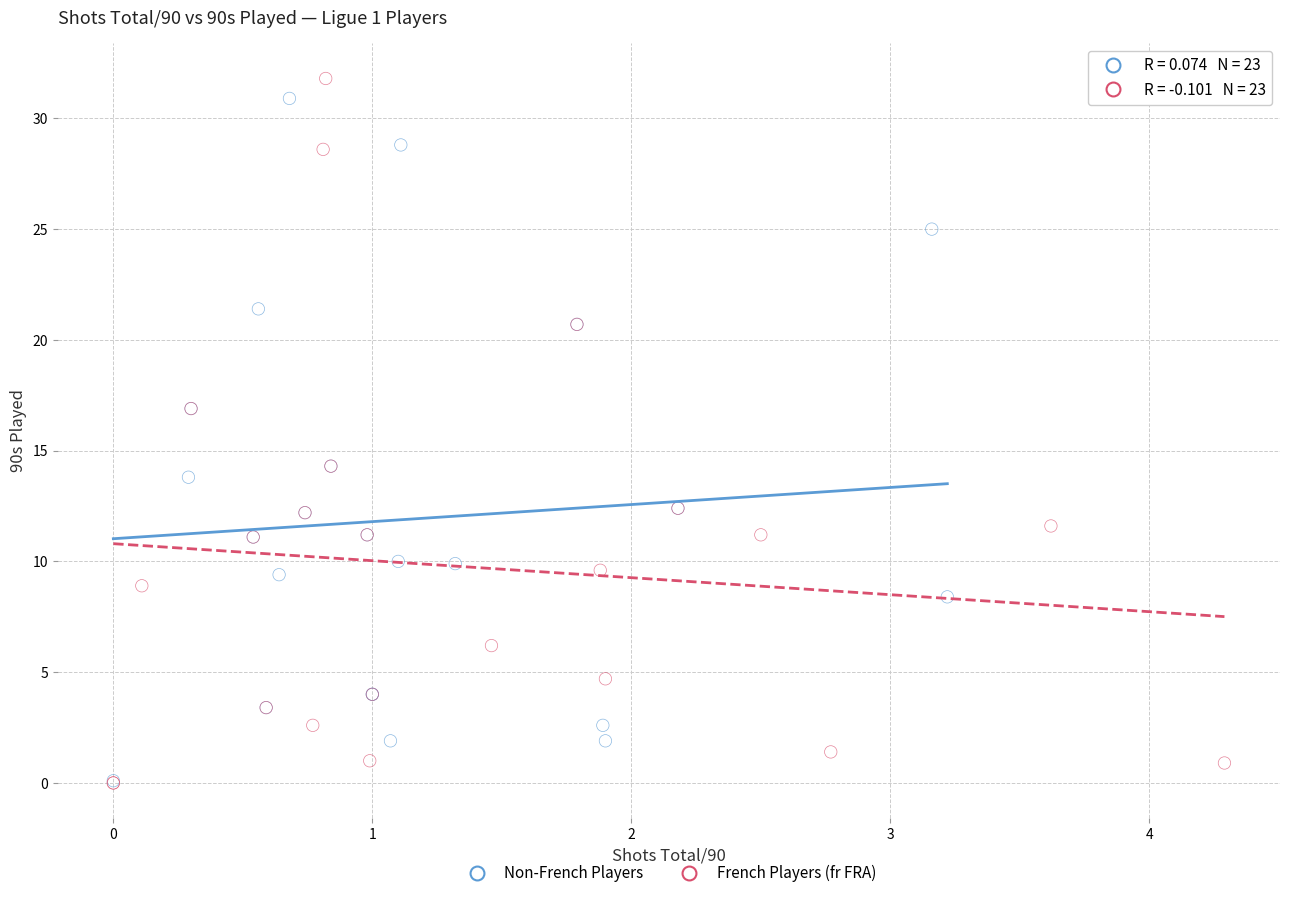

Which series has the largest Y range (max minus min)?

French Players (fr FRA)